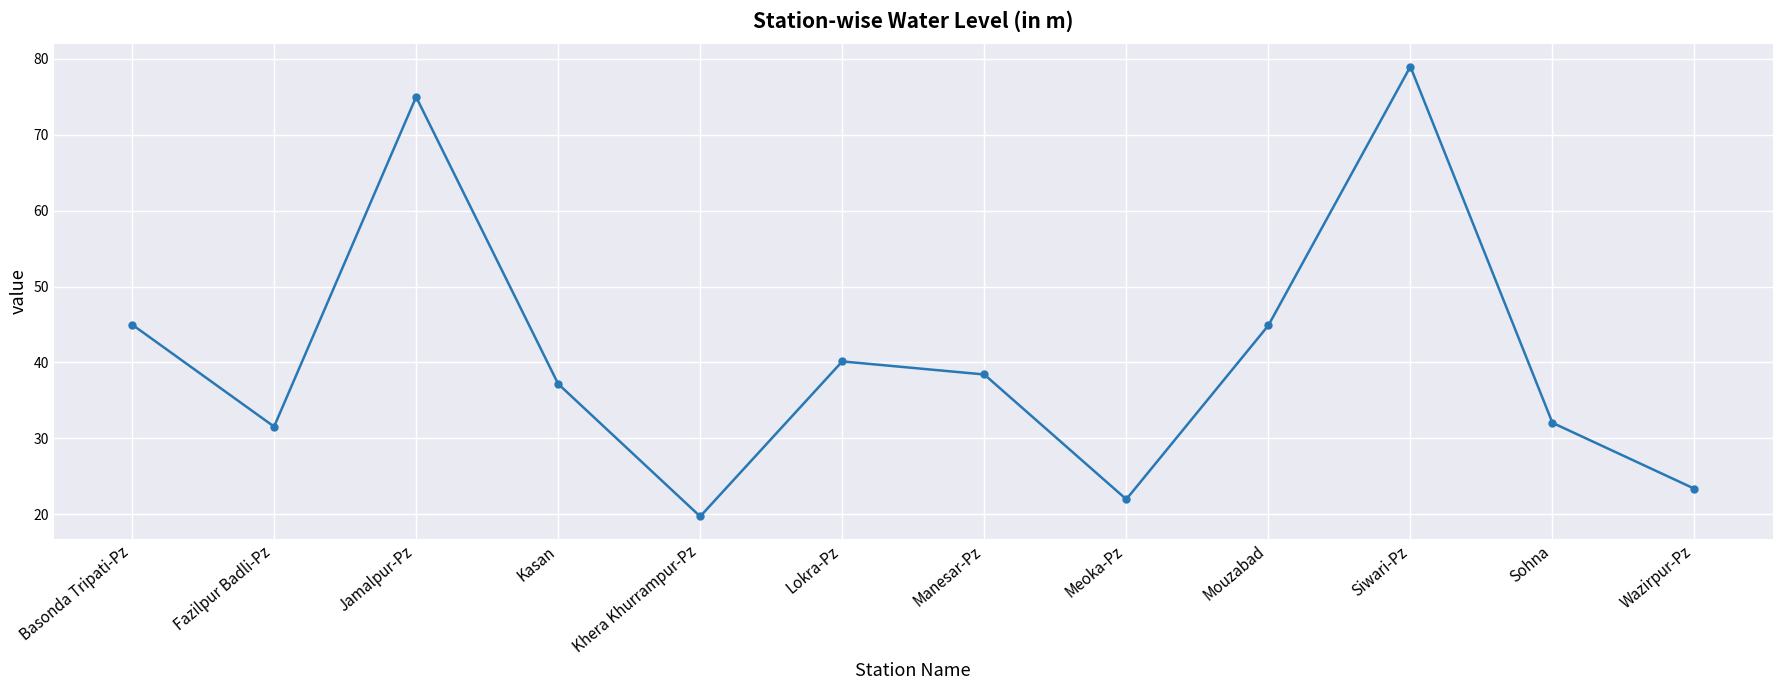

What value does the data have at Meoka-Pz?

22.0